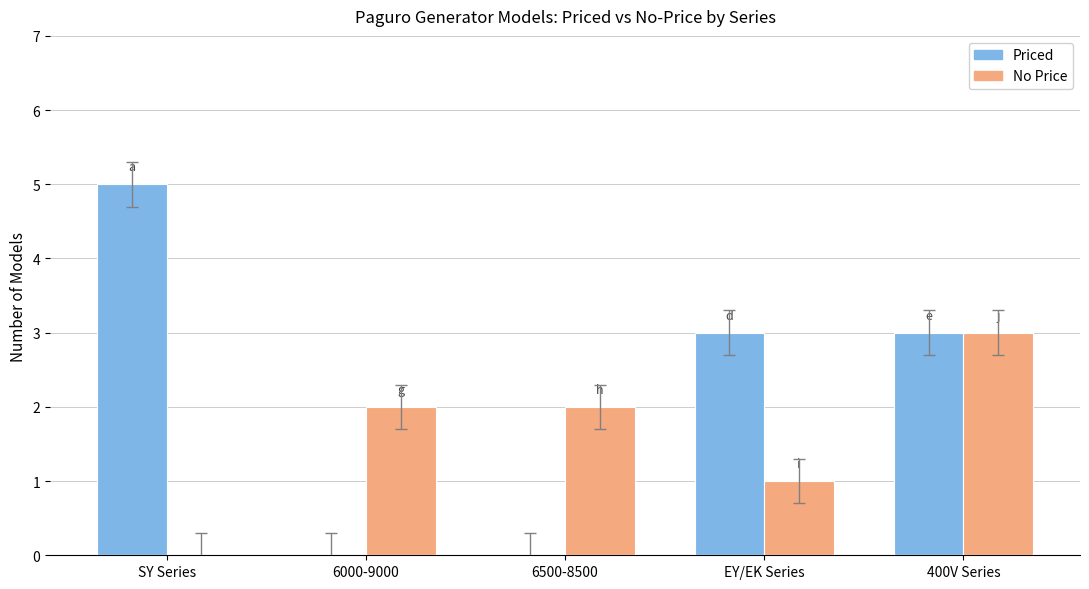

Is it true that Priced equals -2 at 6000-9000?

False